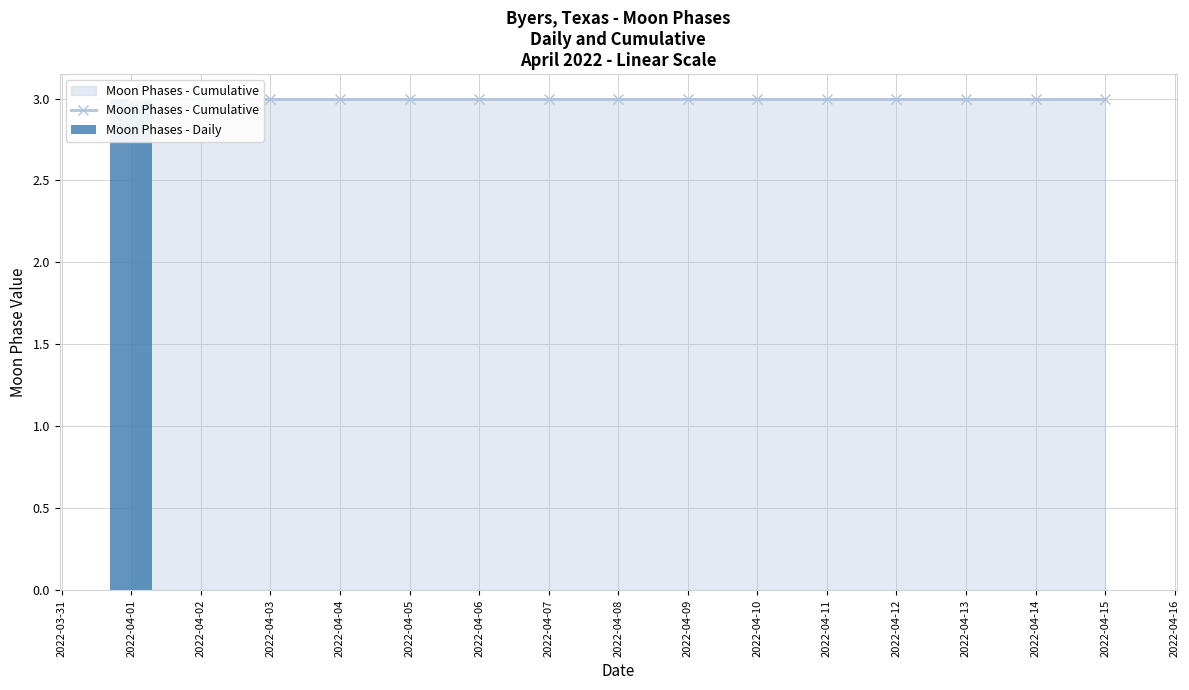

The Moon Phases - Daily series shows 2 at 2022-04-10. True or false?

False